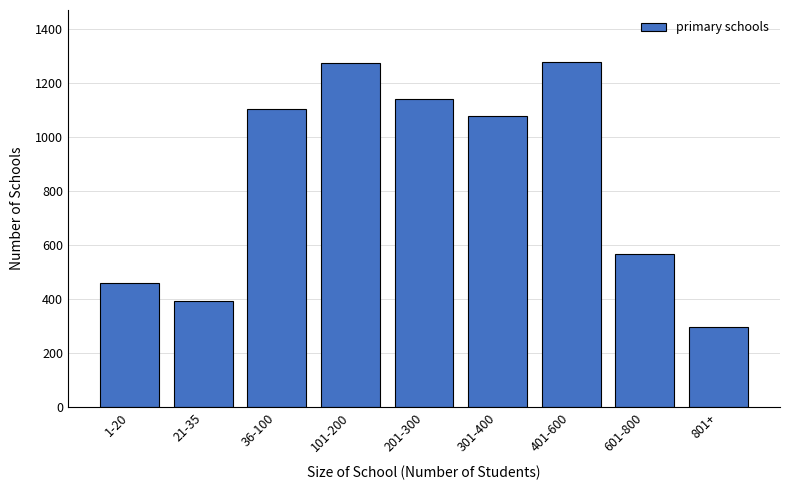

What is the label of the 3rd bar from the left?

36-100